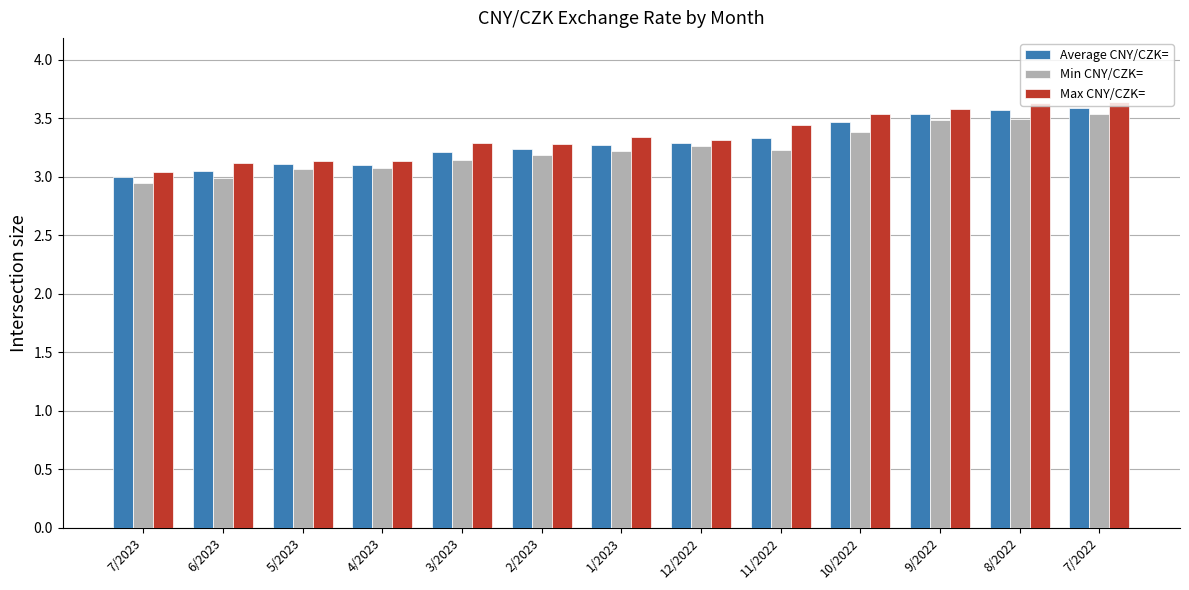

How many data points in Average CNY/CZK= are less than 3?

1